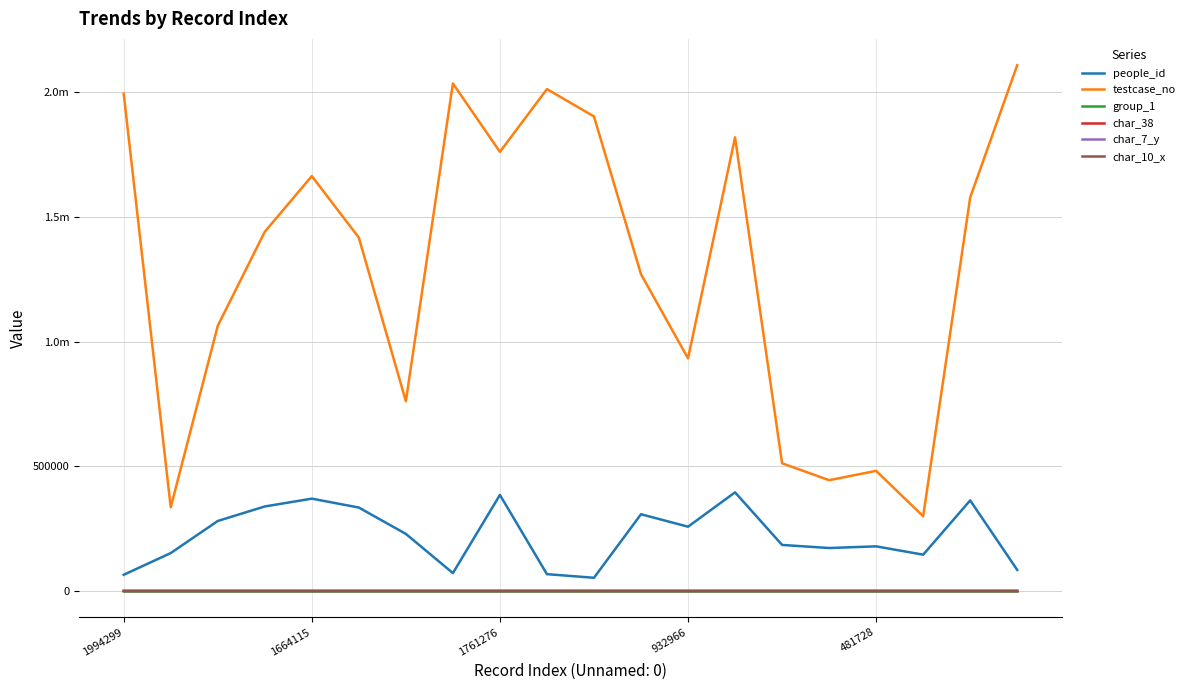

True or false: people_id and group_1 cross at least once.

False